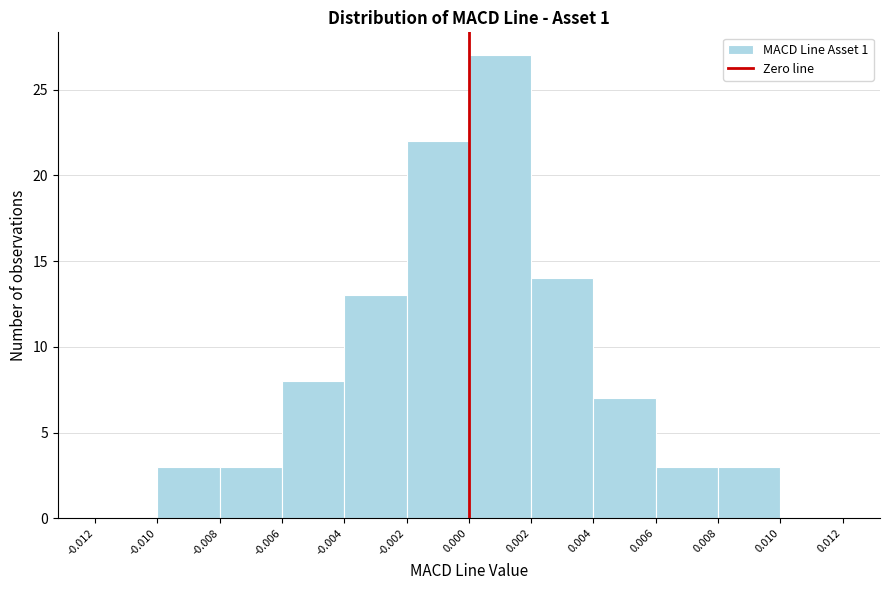

Over which range of the x-axis is the bar tallest?

0.000 to 0.002